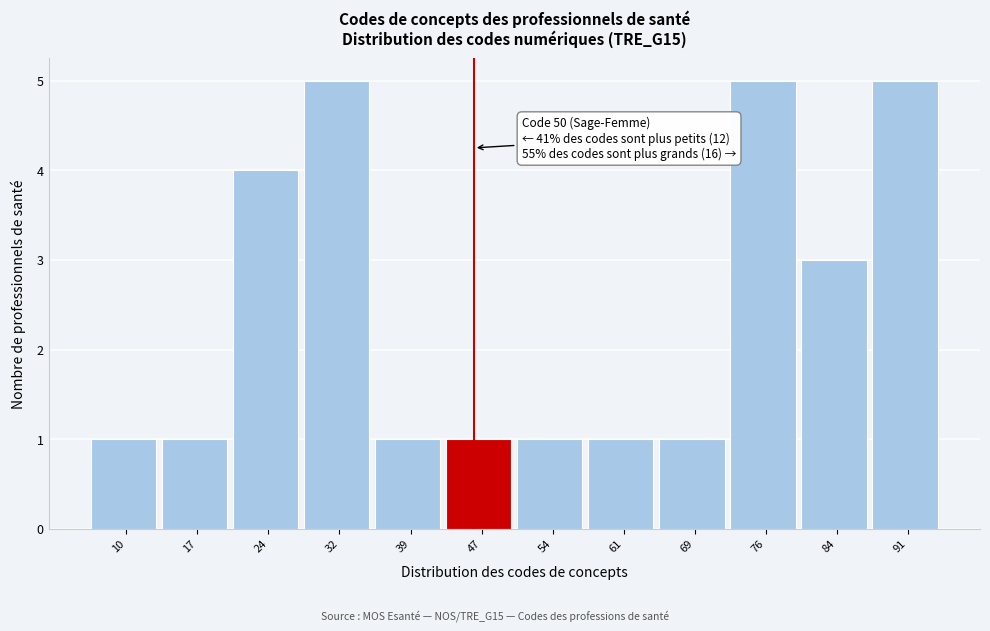

Reading left to right, transcribe all the data shown in this chart.

10=1	17=1	24=4	32=5	39=1	47=1	54=1	61=1	69=1	76=5	84=3	91=5